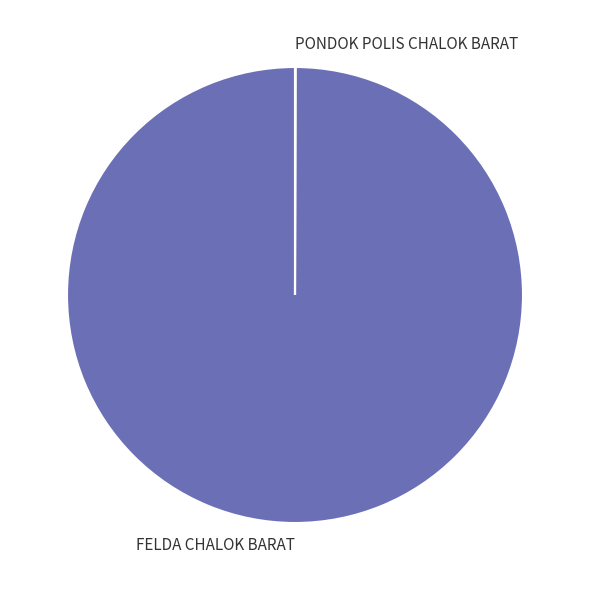

Is there any slice that represents more than half of the pie?

Yes